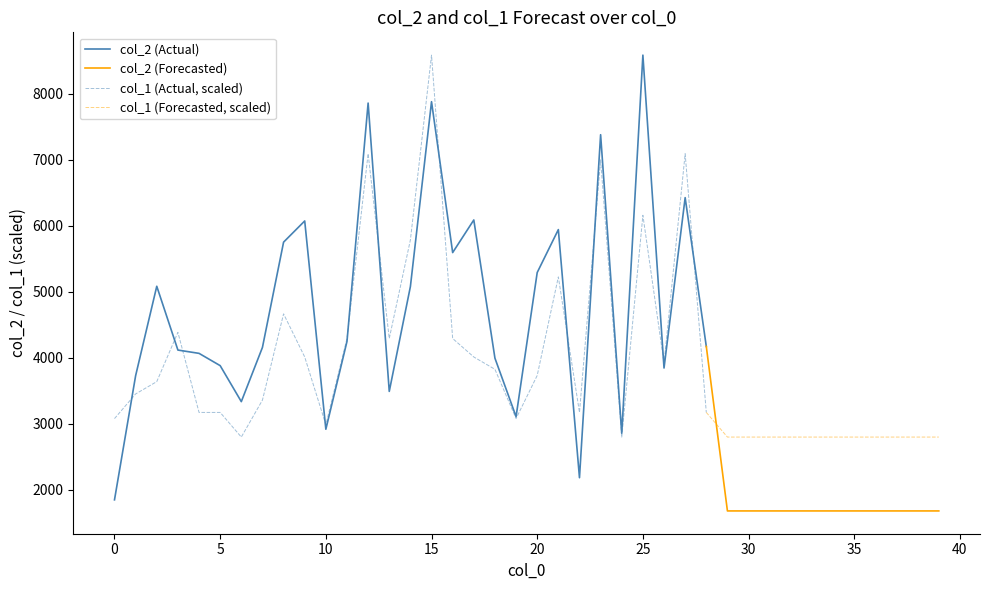

At which category does the chart reach its peak across all series?

25